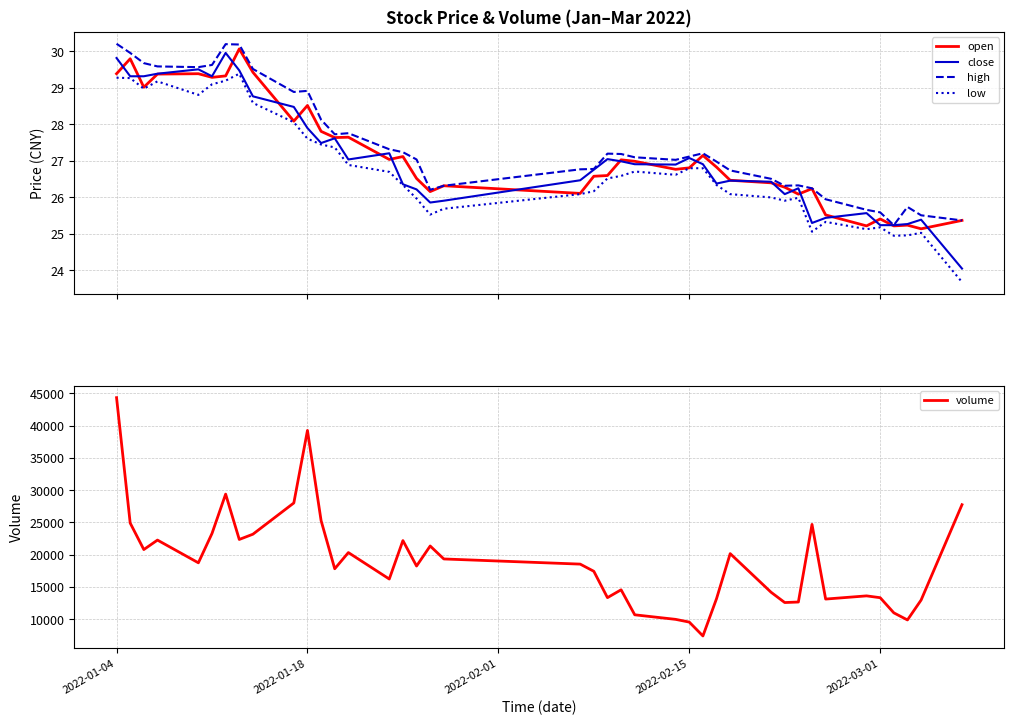

True or false: low and high intersect in this chart.

False